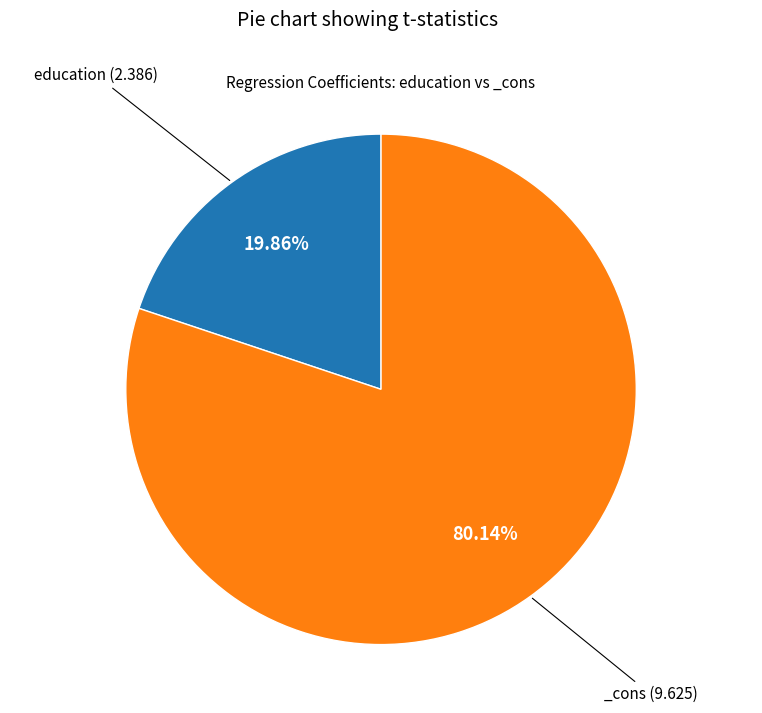

Is there a majority slice in this chart?

Yes